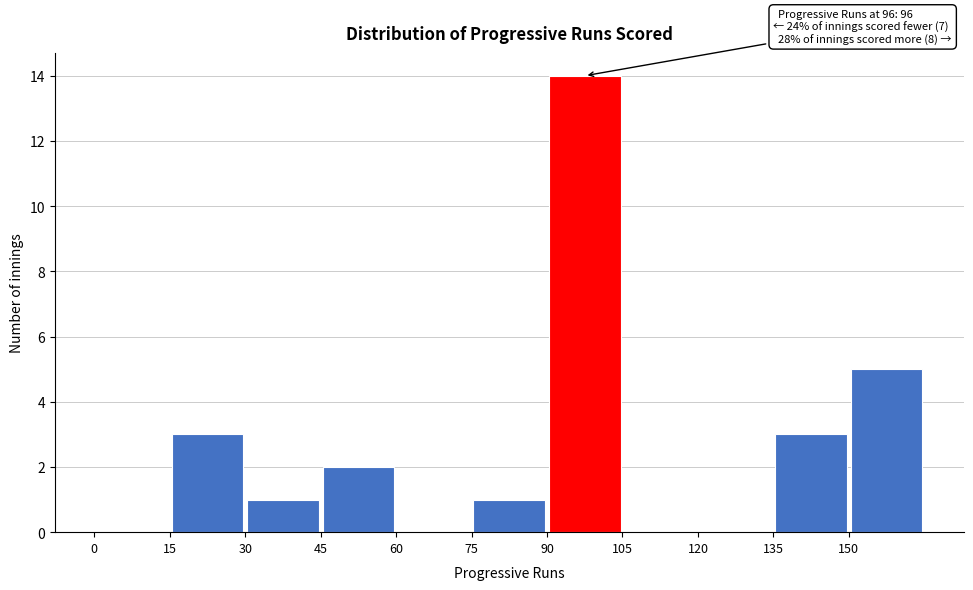

Which range on the x-axis has the tallest bar?

90 to 105